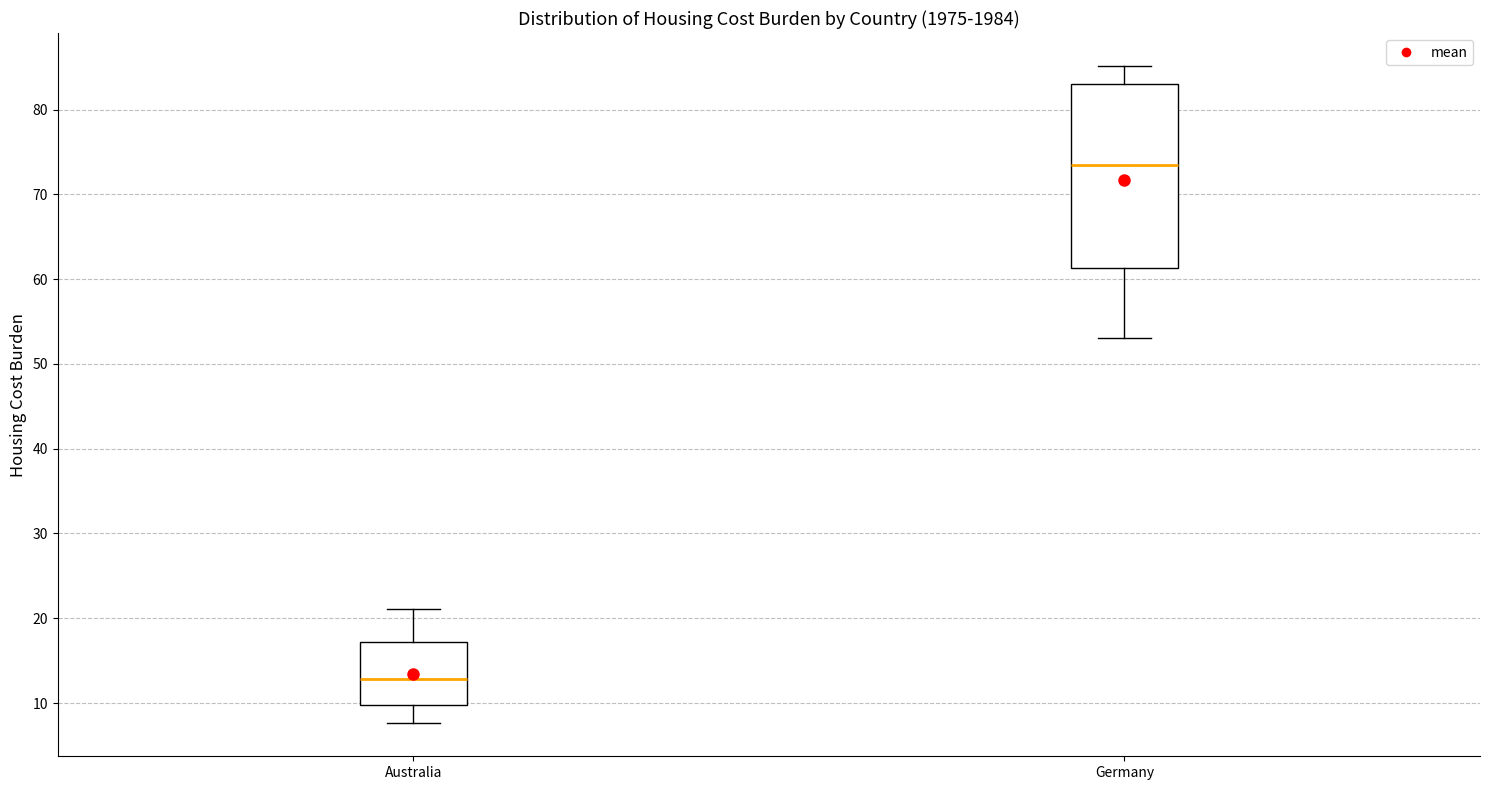

Reading left to right, transcribe this box plot: for each box, give where its median line is, the range the box spans, and where its two whiskers end, as read against the y-axis. The values are not printed on the chart, so give them approximately, as read against the axis.

Australia: median 13, box 10 to 17, whiskers 8 to 21
Germany: median 73, box 61 to 83, whiskers 53 to 85